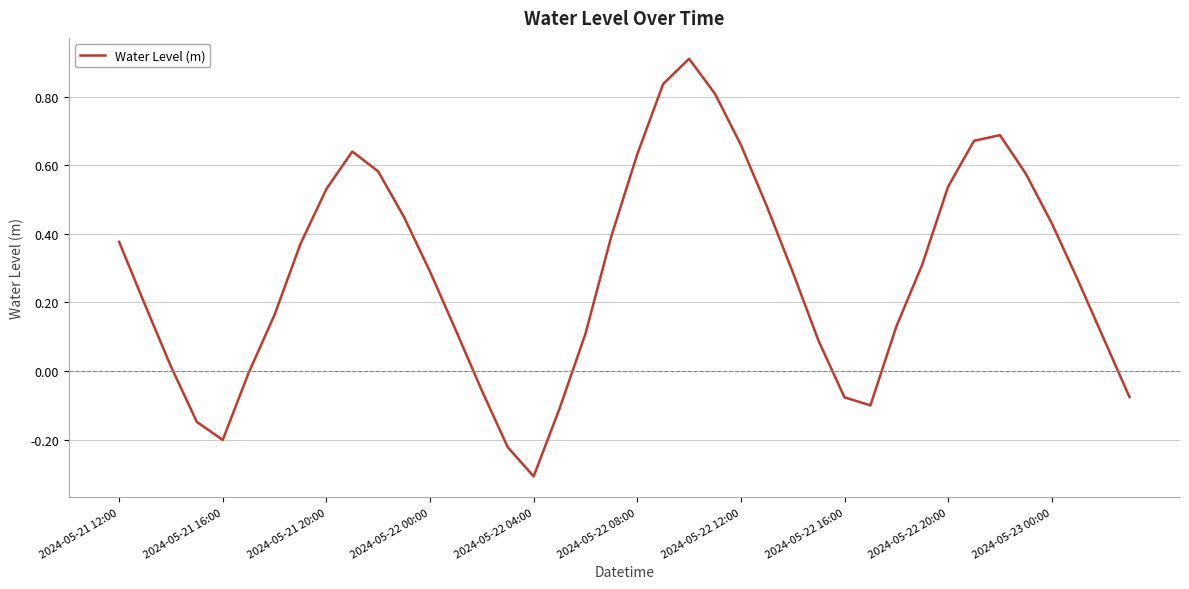

What is the smallest value displayed?

-0.3